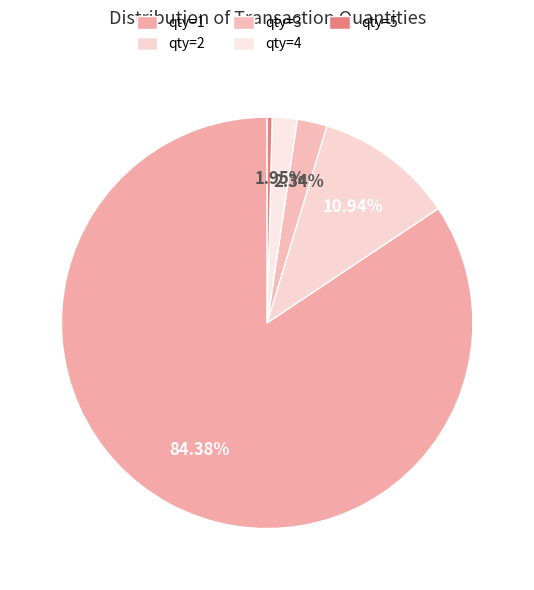

To the nearest percent, what percentage of the pie is qty=3?

2%